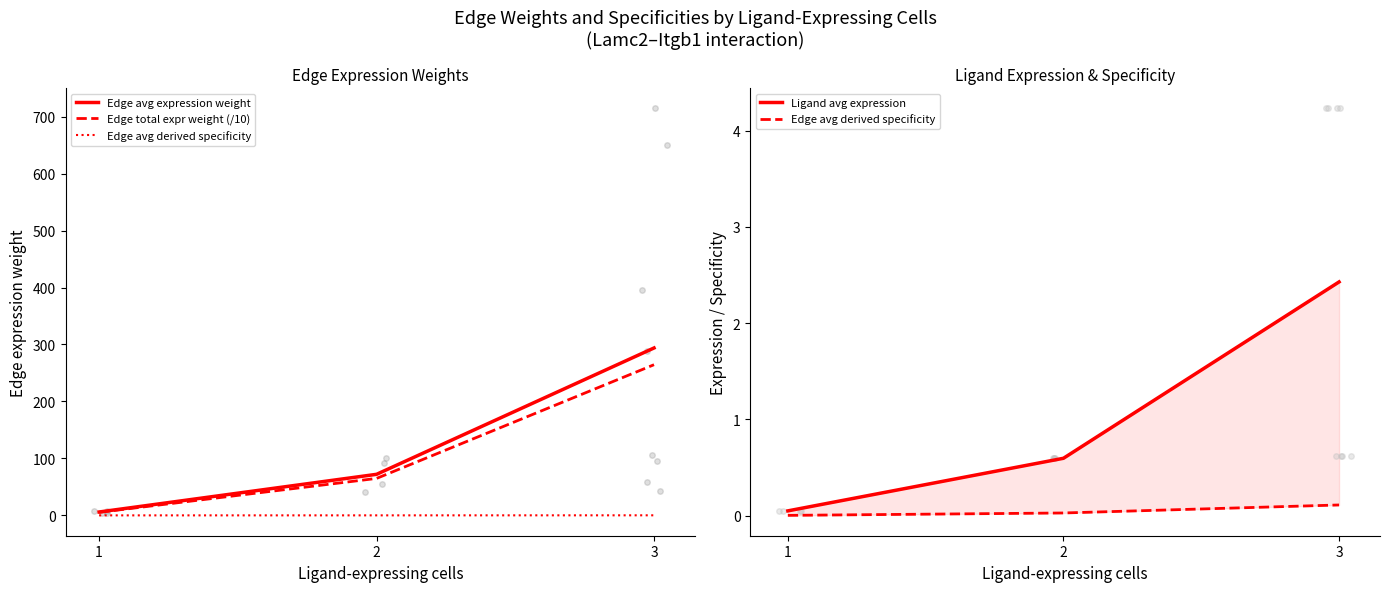

What is the average value of the Edge avg expression weight series?

124.0